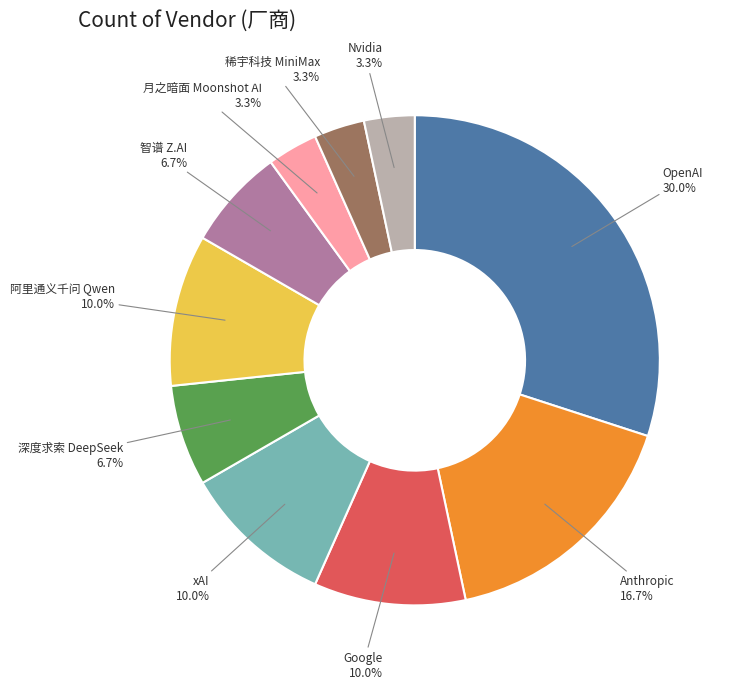

What is the total percentage of xAI and Anthropic?

26.7%